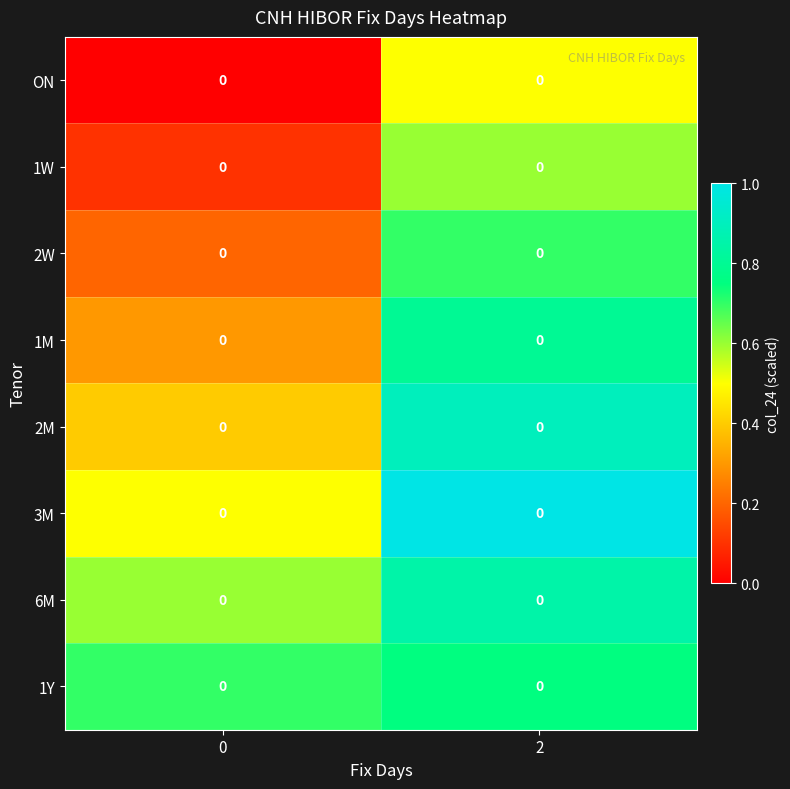

What is the spread (max minus min) of values at 0?

0.7